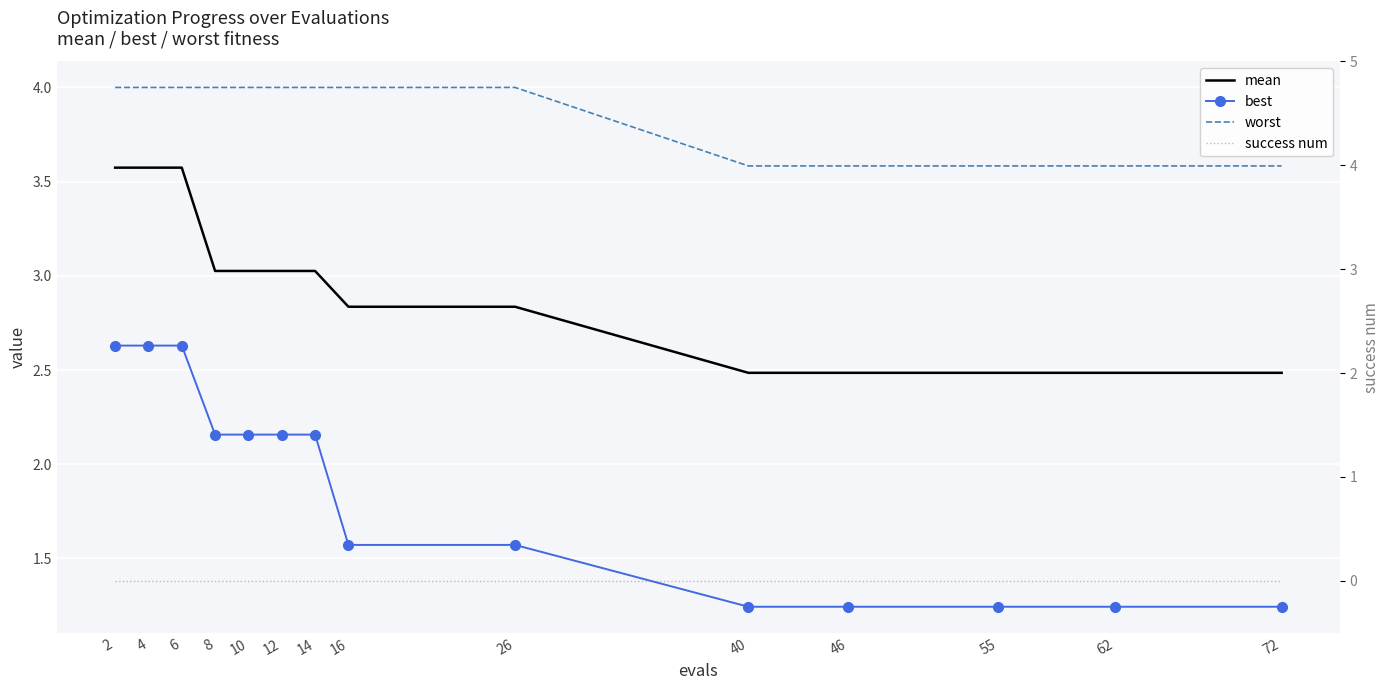

The value of success num at 8 is 0.0. True or false?

True